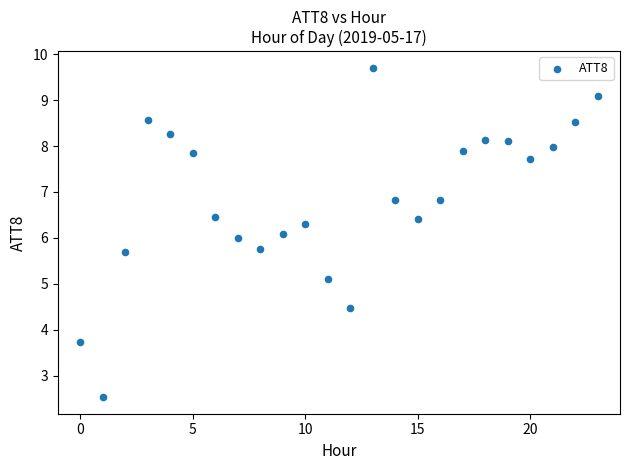

What is the range of Y values (max minus min)?

7.2